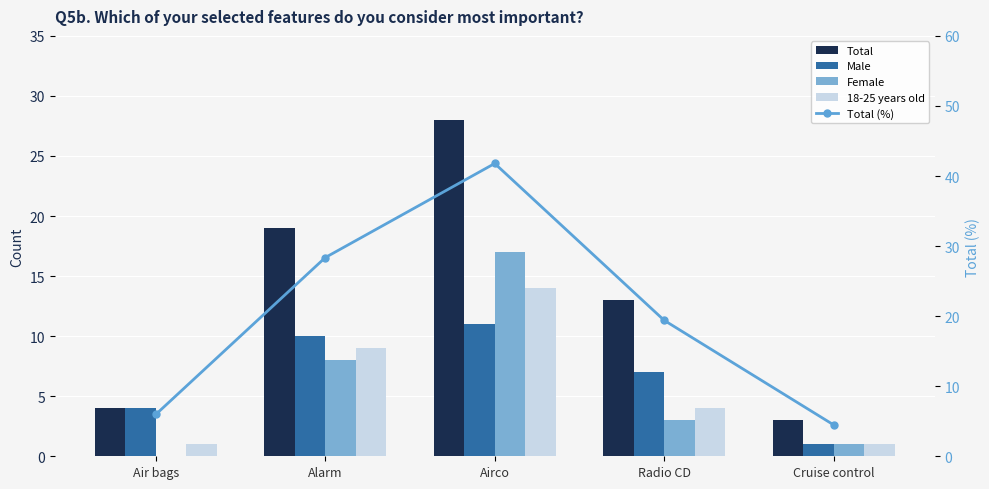

The value of 18-25 years old at Radio CD is 2.4. True or false?

False